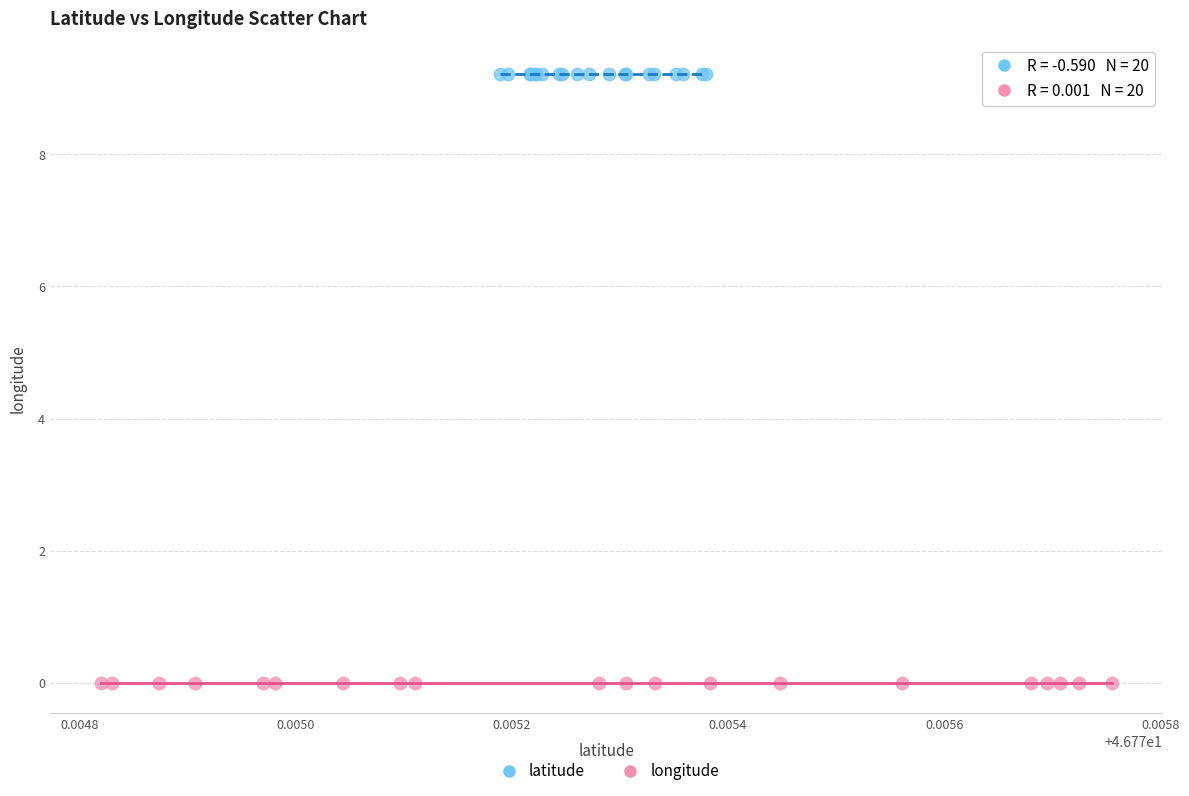

Which series reaches the maximum Y coordinate?

latitude